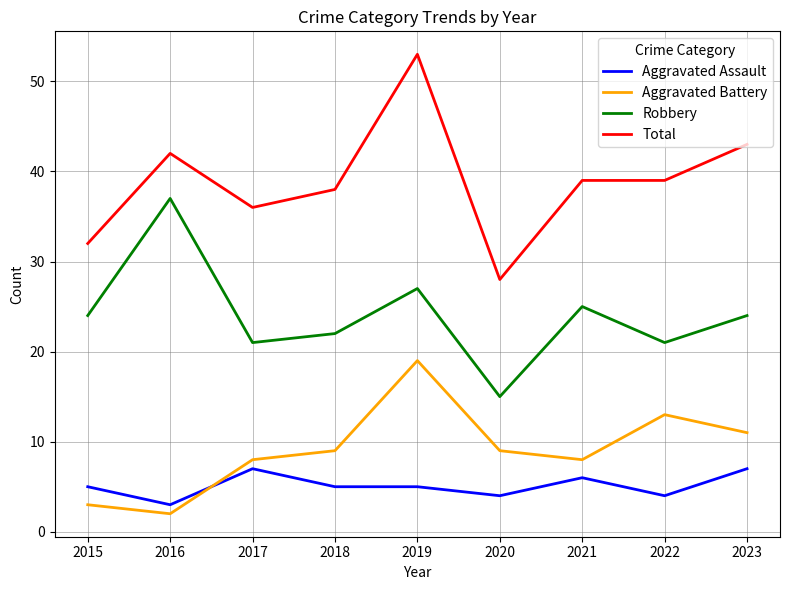

What is the spread (max minus min) of values at 2016?

40